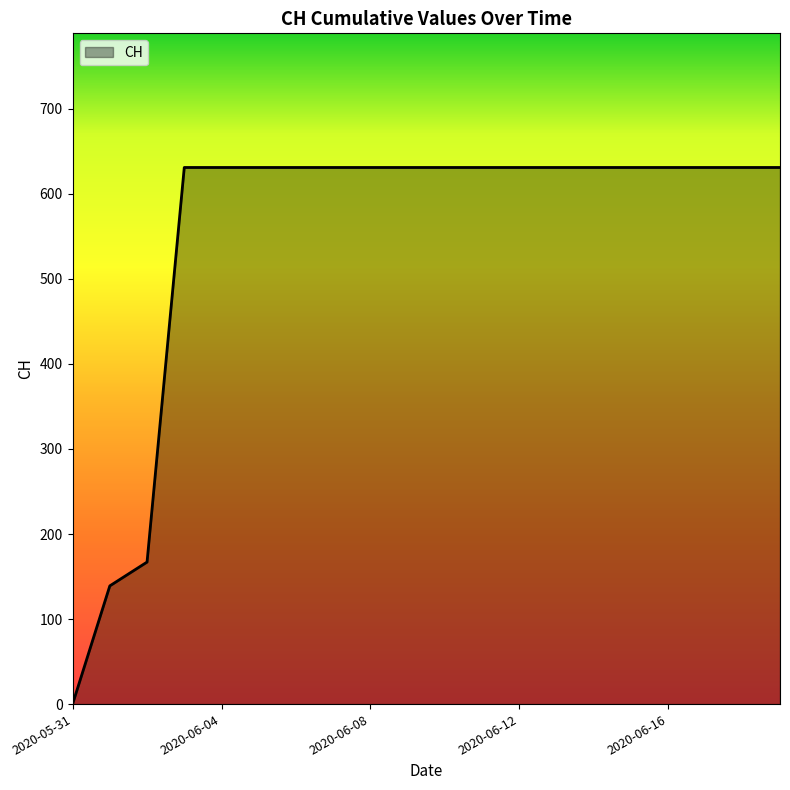

What is the difference between the maximum and minimum values?

631